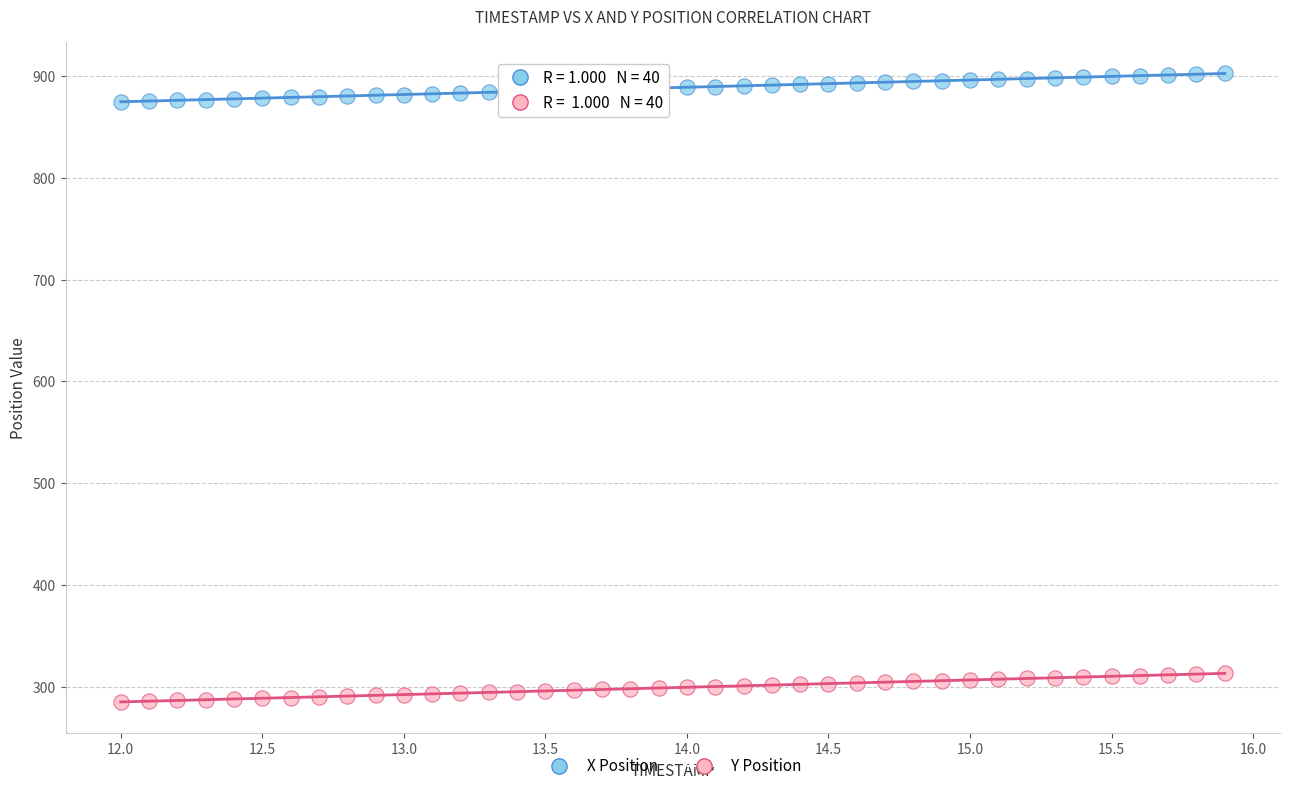

What are all the series names shown in the legend?

X Position, Y Position